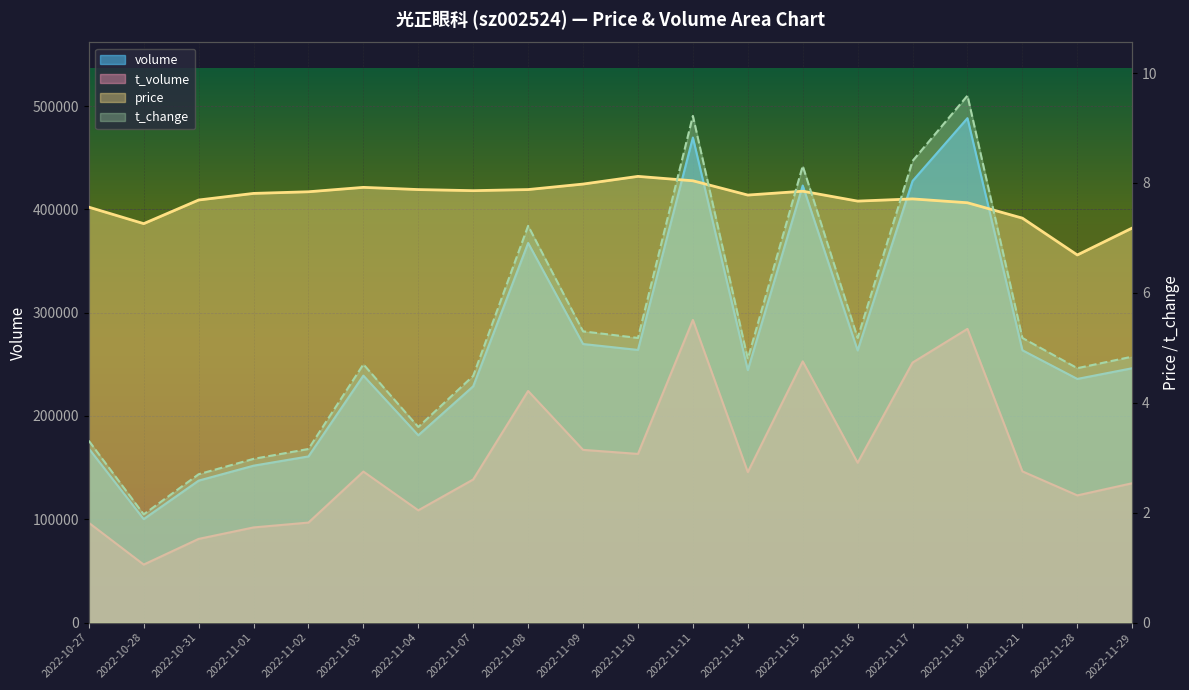

The volume series shows 442470.9 at 2022-11-10. True or false?

False